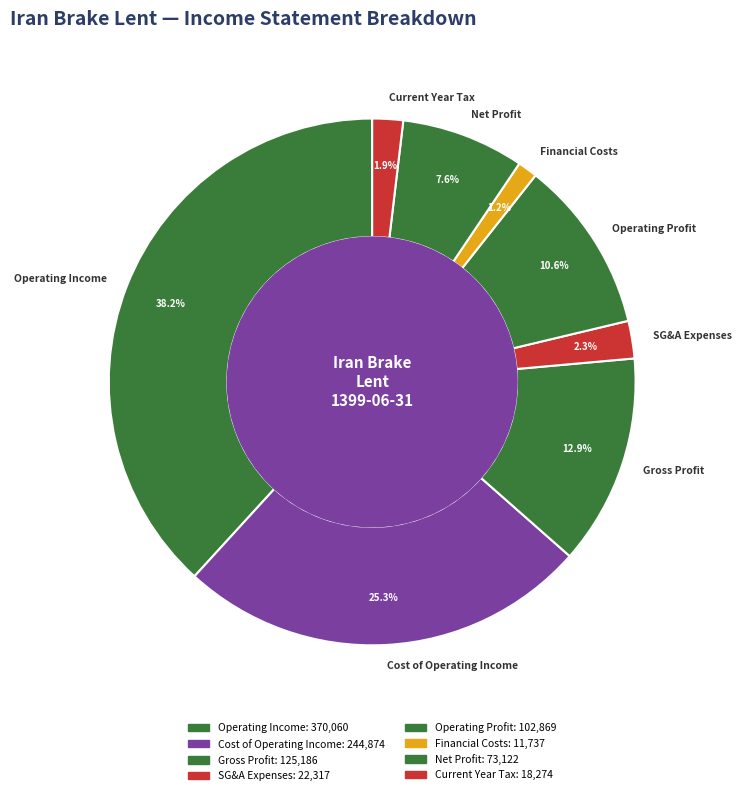

How many segments does this pie chart have?

8